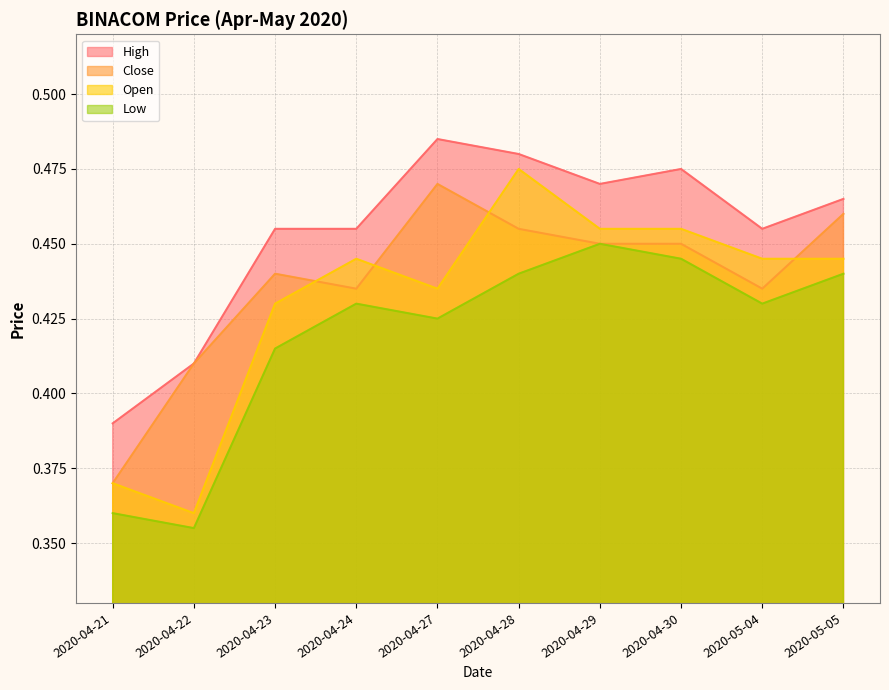

Rank the categories by high value from highest to lowest.

2020-04-27, 2020-04-28, 2020-04-30, 2020-04-29, 2020-05-05, 2020-04-23, 2020-04-24, 2020-05-04, 2020-04-22, 2020-04-21